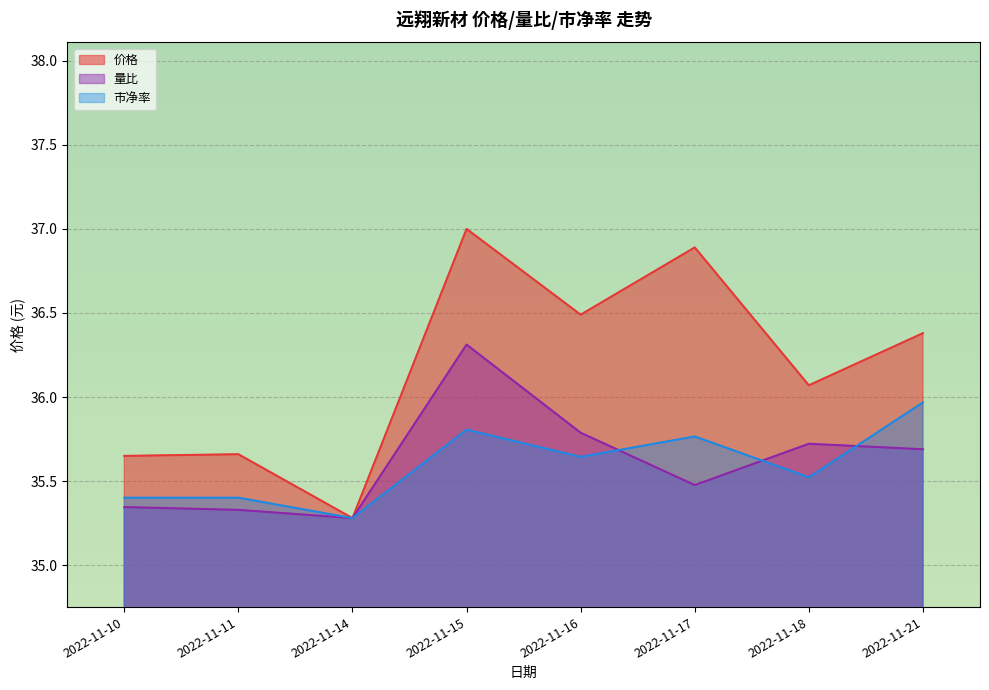

True or false: 市净率 and 量比 cross at least once.

True